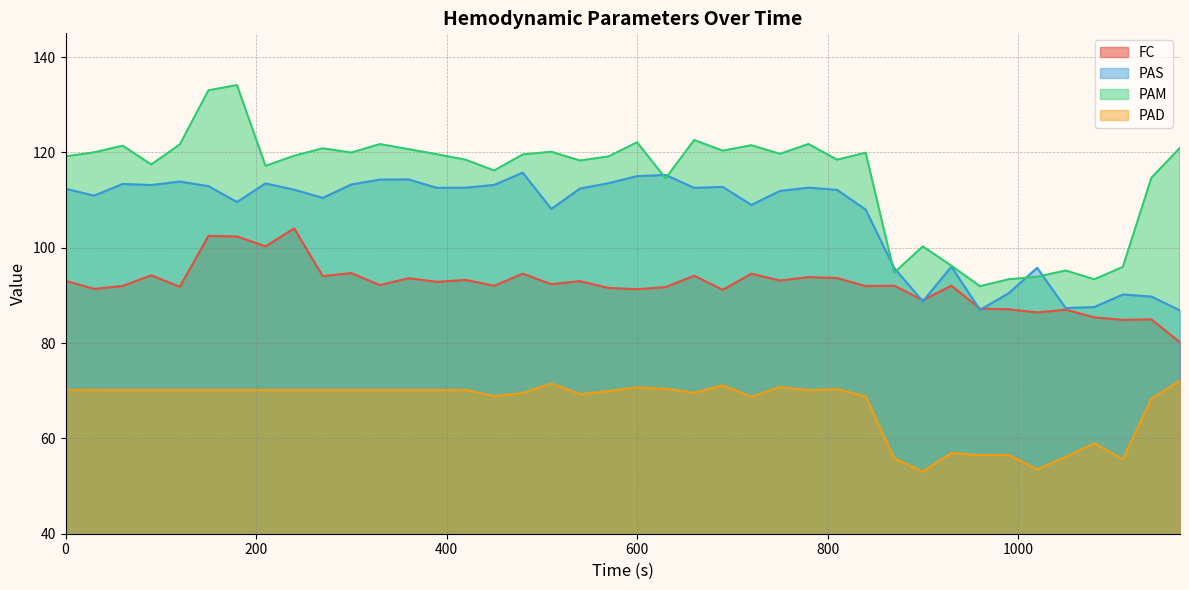

Does the chart have visible grid lines?

Yes